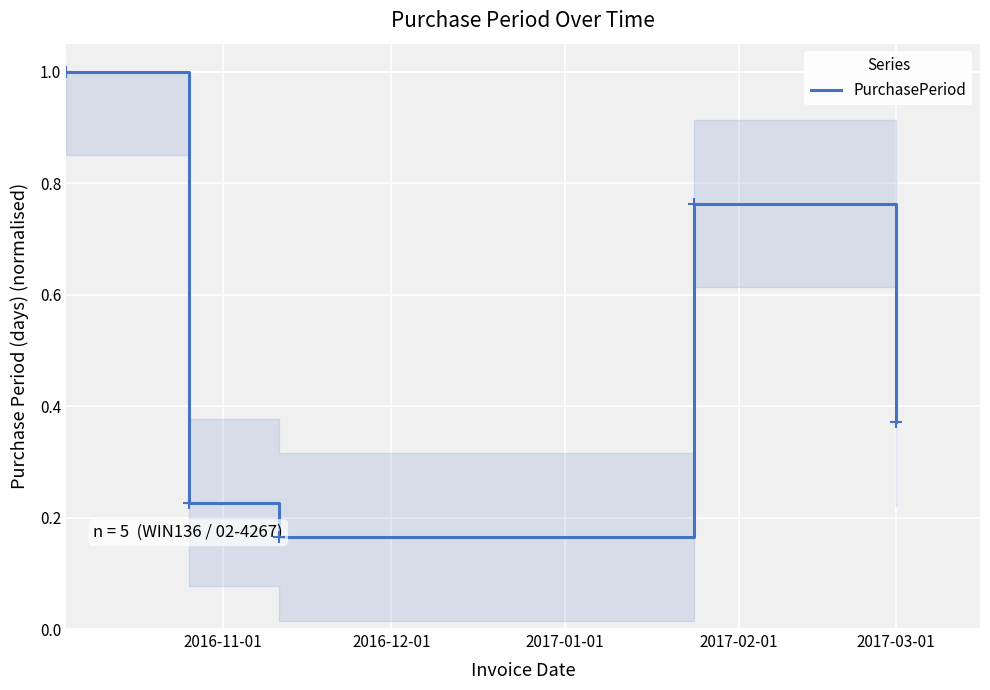

What is the smallest value displayed?

0.2